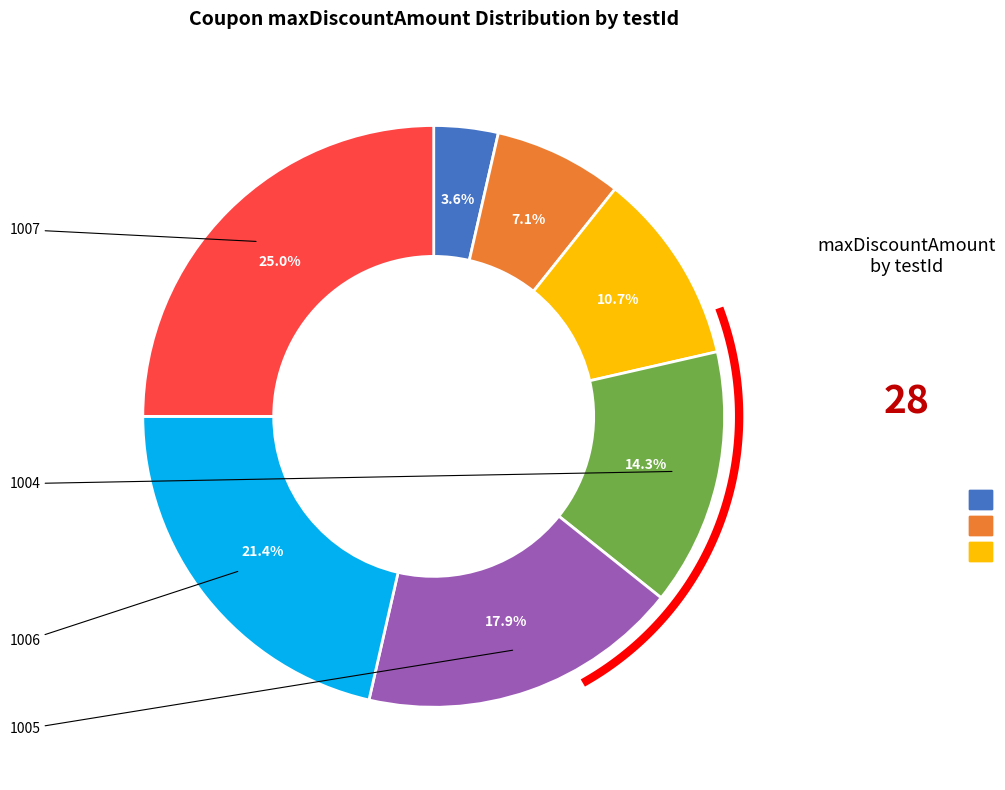

Is the sum of 1003 and 1006 greater than half?

No